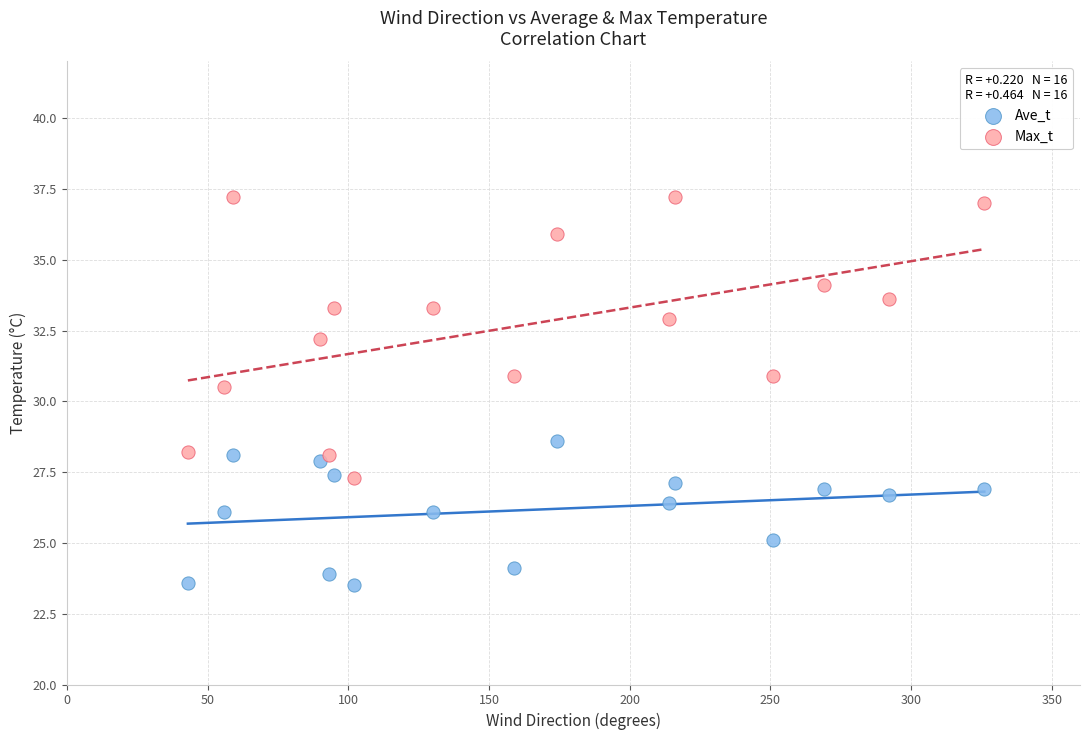

Which series contains the lowest Y value?

Ave_t